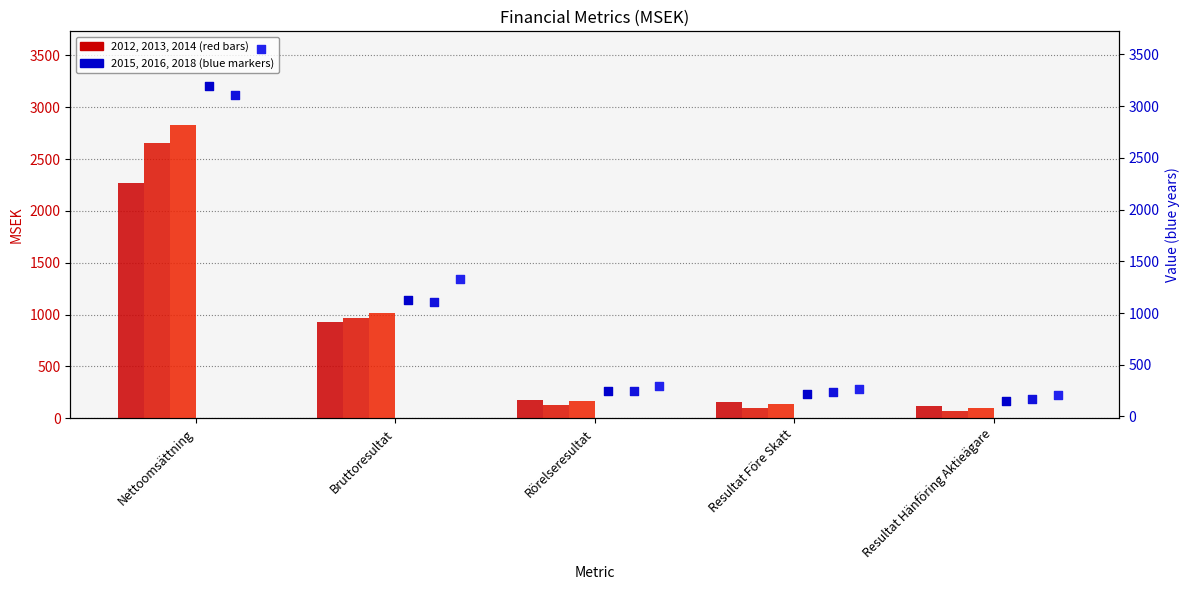

What is the total value across all series at Nettoomsättning?

17617.9